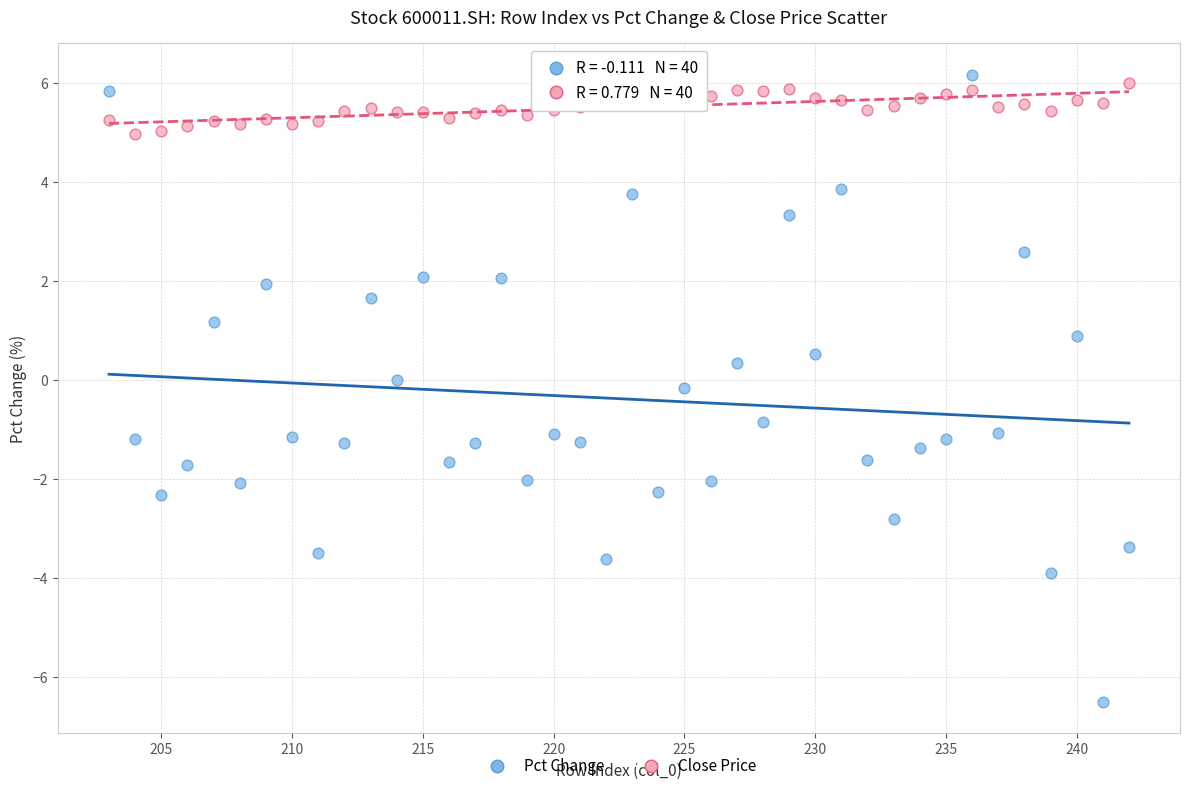

Across all data points, what is the range of Y values (max minus min)?

12.7